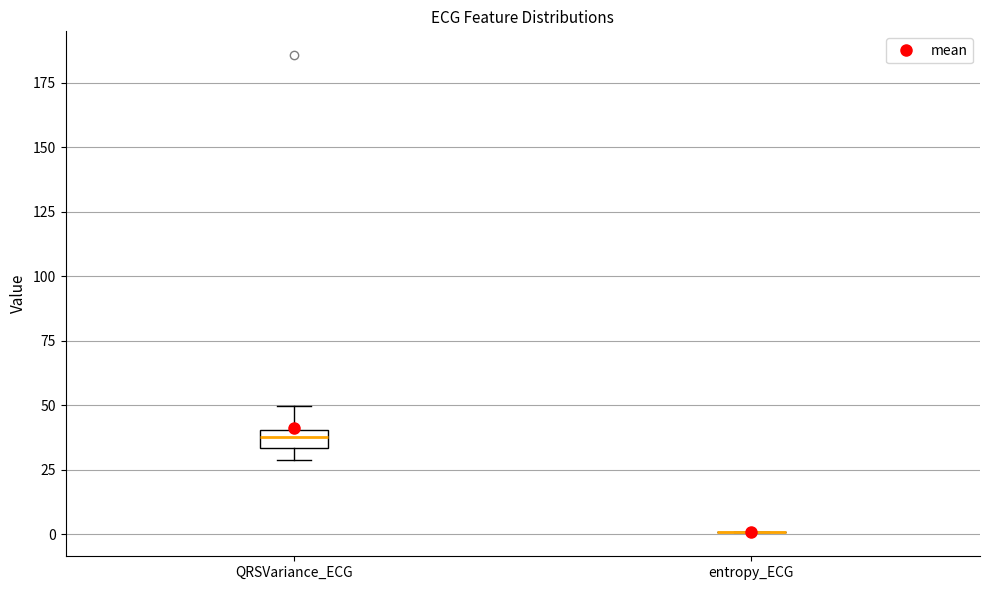

Where is the upper edge of the box for QRSVariance_ECG on the y-axis? The values are not printed on the chart, so give them approximately, as read against the axis.

40